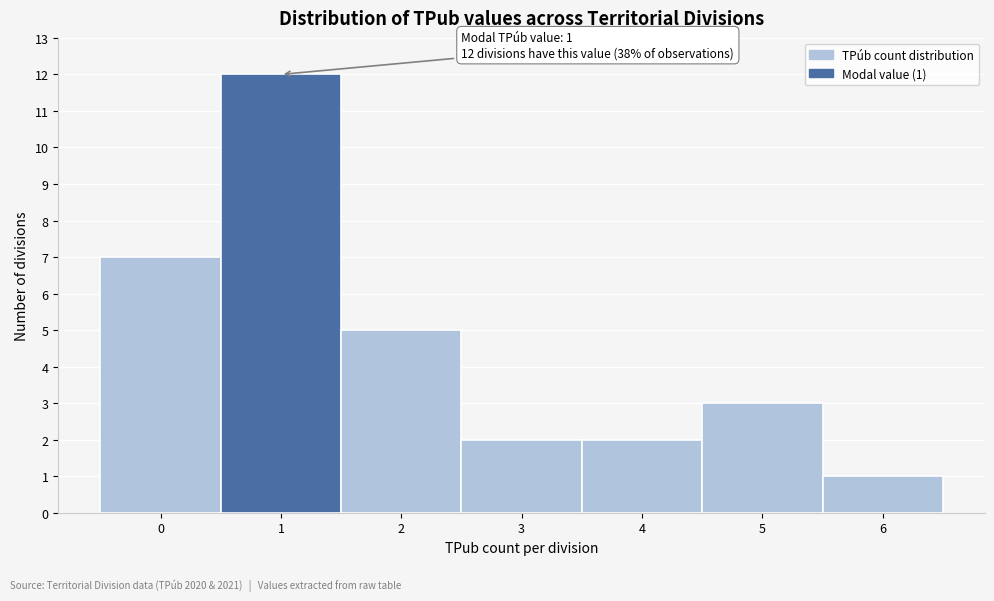

Which range on the x-axis has the tallest bar?

0.5 to 1.5